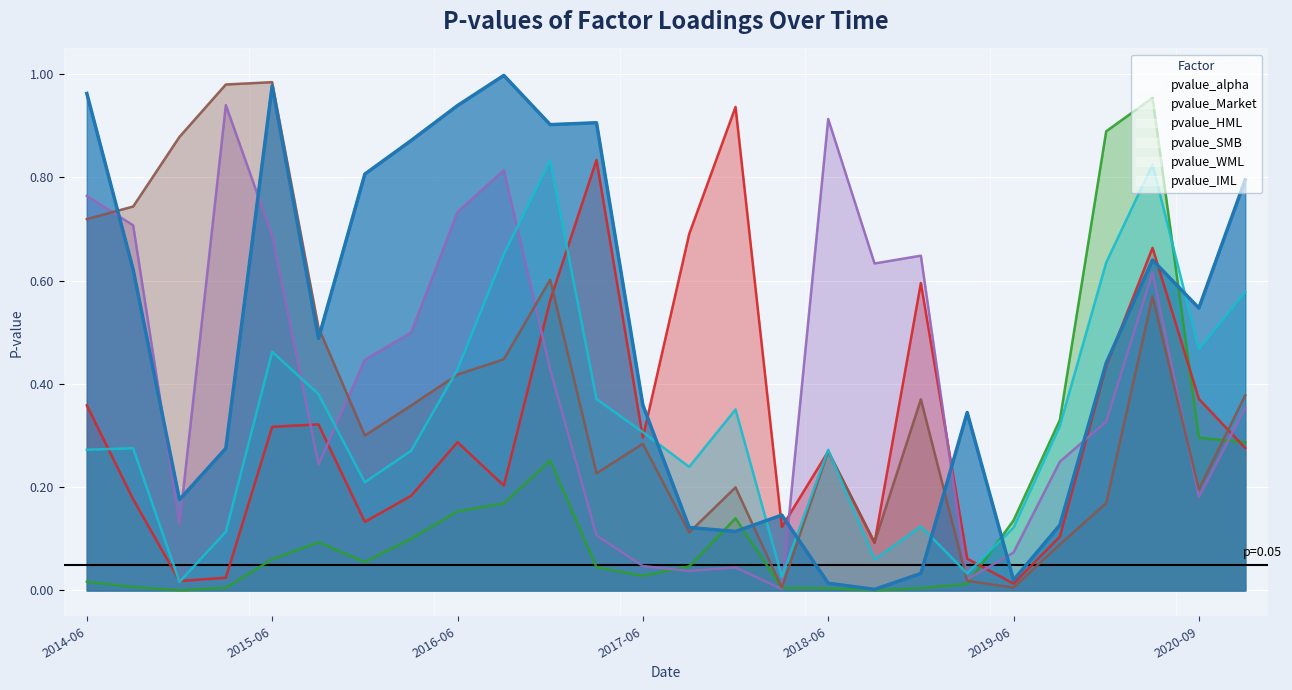

True or false: pvalue_Market and pvalue_IML intersect in this chart.

True